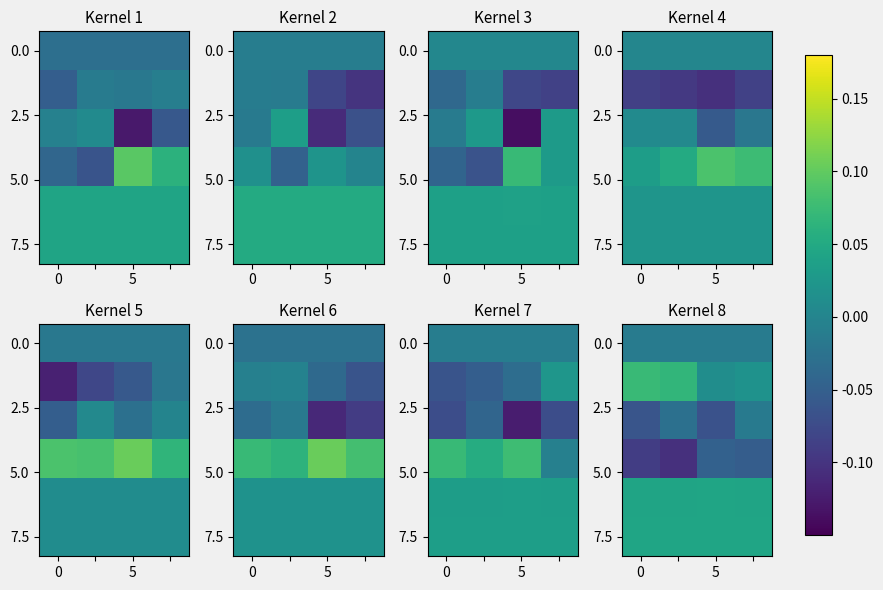

Count the number of categories in the chart.

4